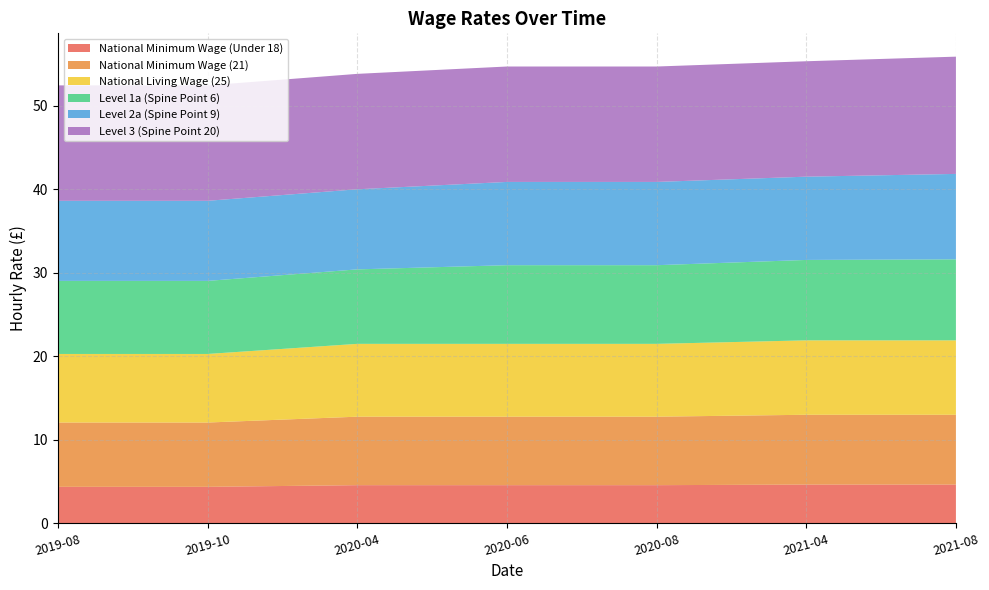

Reading left to right, list all the values displayed in this chart.

National Minimum Wage (Under 18): 2019-08=4.3	2019-10=4.3	2020-04=4.5	2020-06=4.5	2020-08=4.5	2021-04=4.6	2021-08=4.6
National Minimum Wage (21): 2019-08=7.7	2019-10=7.7	2020-04=8.2	2020-06=8.2	2020-08=8.2	2021-04=8.4	2021-08=8.4
National Living Wage (25): 2019-08=8.2	2019-10=8.2	2020-04=8.7	2020-06=8.7	2020-08=8.7	2021-04=8.9	2021-08=8.9
Level 1a (Spine Point 6): 2019-08=8.8	2019-10=8.8	2020-04=8.9	2020-06=9.4	2020-08=9.4	2021-04=9.6	2021-08=9.7
Level 2a (Spine Point 9): 2019-08=9.6	2019-10=9.6	2020-04=9.6	2020-06=10.0	2020-08=10.0	2021-04=10.0	2021-08=10.2
Level 3 (Spine Point 20): 2019-08=13.8	2019-10=13.8	2020-04=13.8	2020-06=13.8	2020-08=13.8	2021-04=13.8	2021-08=14.0